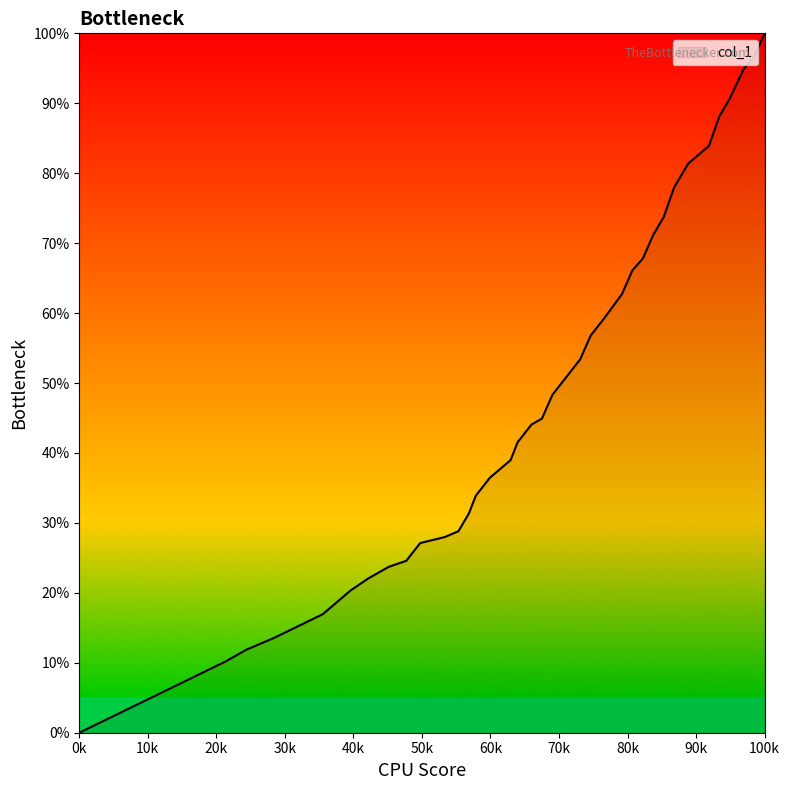

What is the maximum value shown in the chart?

100.0